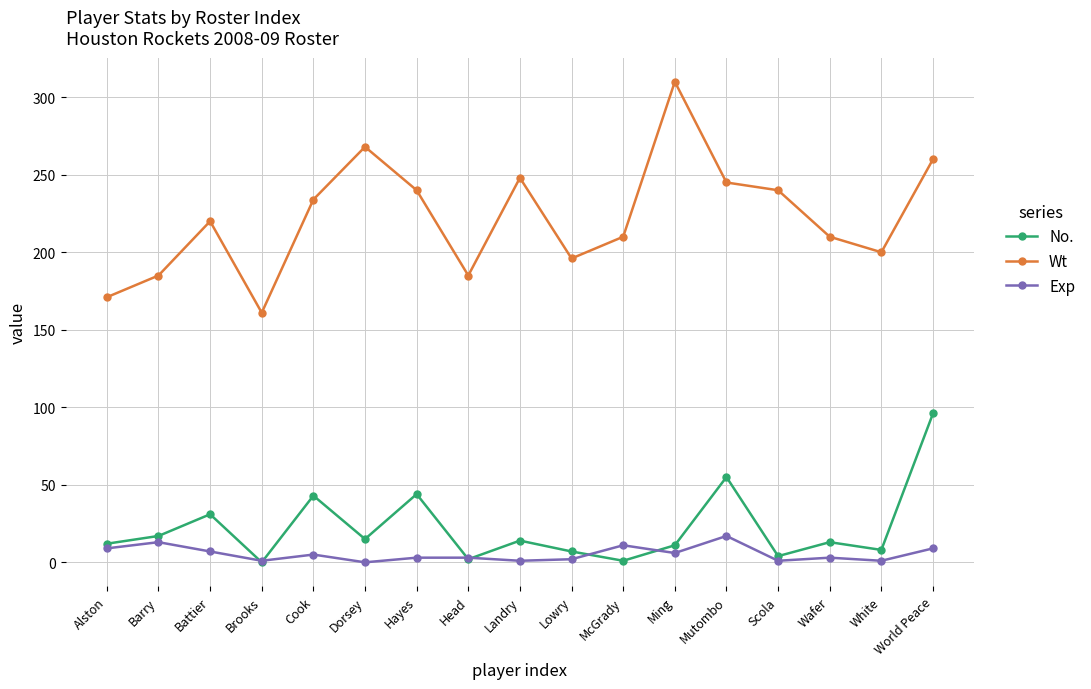

The value of Exp at Lowry is 2. True or false?

True